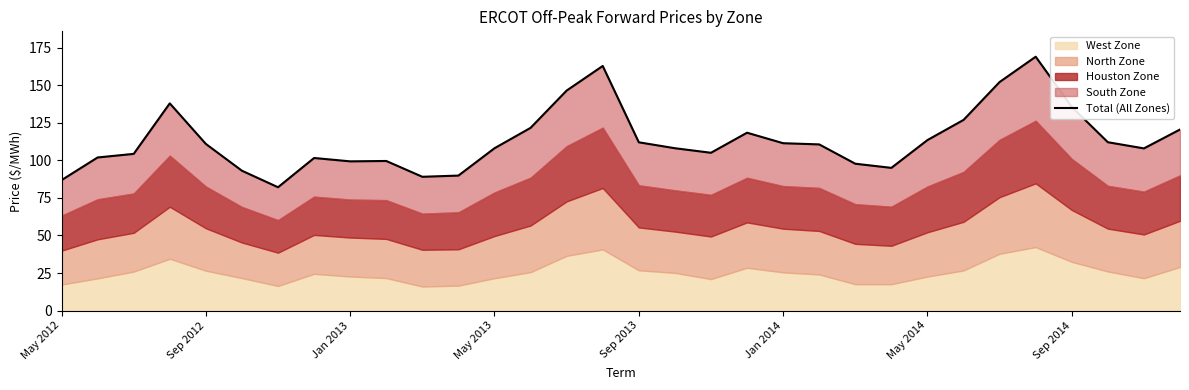

Reading left to right, transcribe all the data shown in this chart.

86.9	102.0	104.4	138.0	111.0	93.2	82.1	101.6	99.4	99.7	89.1	89.9	108.1	121.7	146.6	163.0	112.1	108.2	105.1	118.5	111.5	110.7	97.8	95.1	113.6	127.0	152.3	169.1	135.7	112.2	108.0	120.6